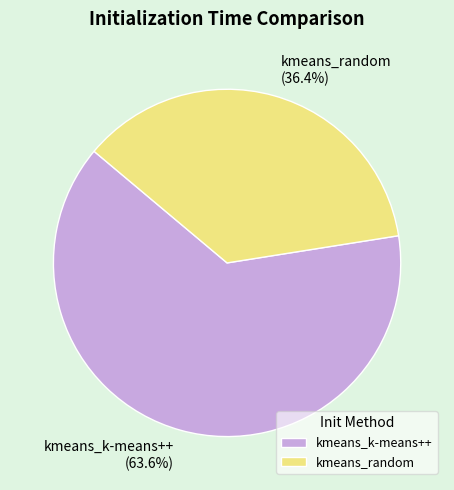

What is the largest slice in the pie chart?

kmeans_k-means++